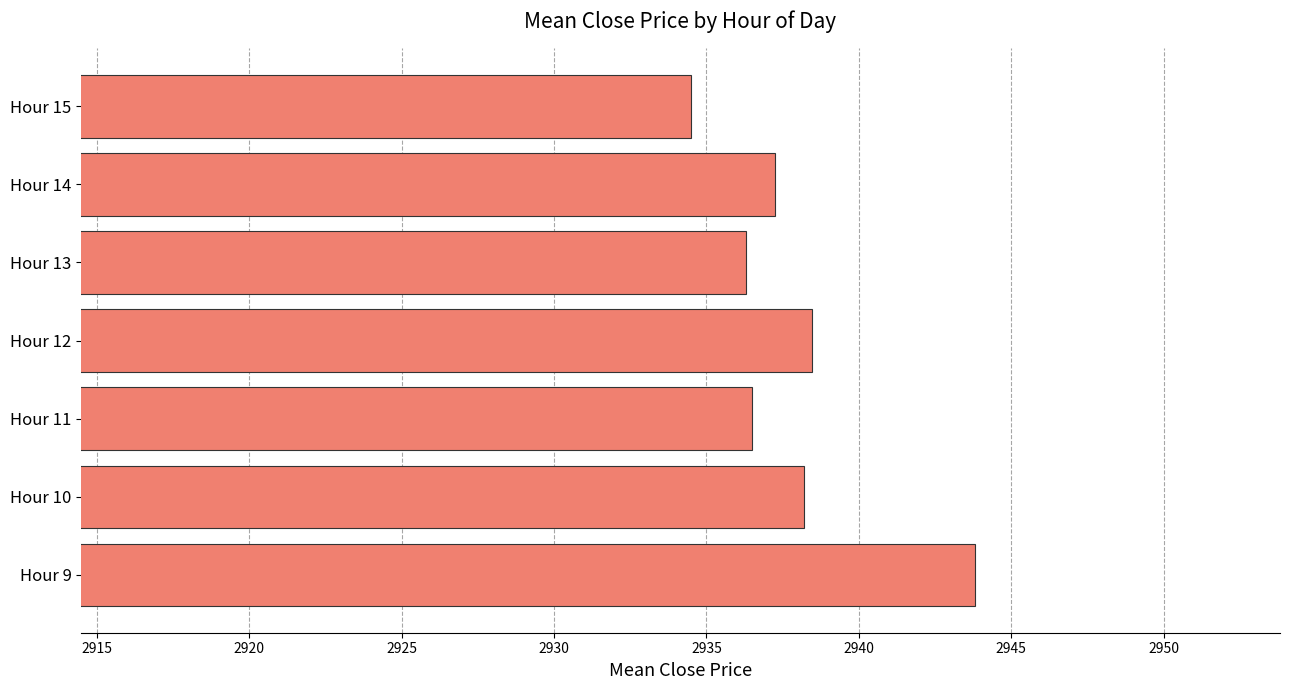

Is it true that the value at Hour 9 is 1235.0?

False